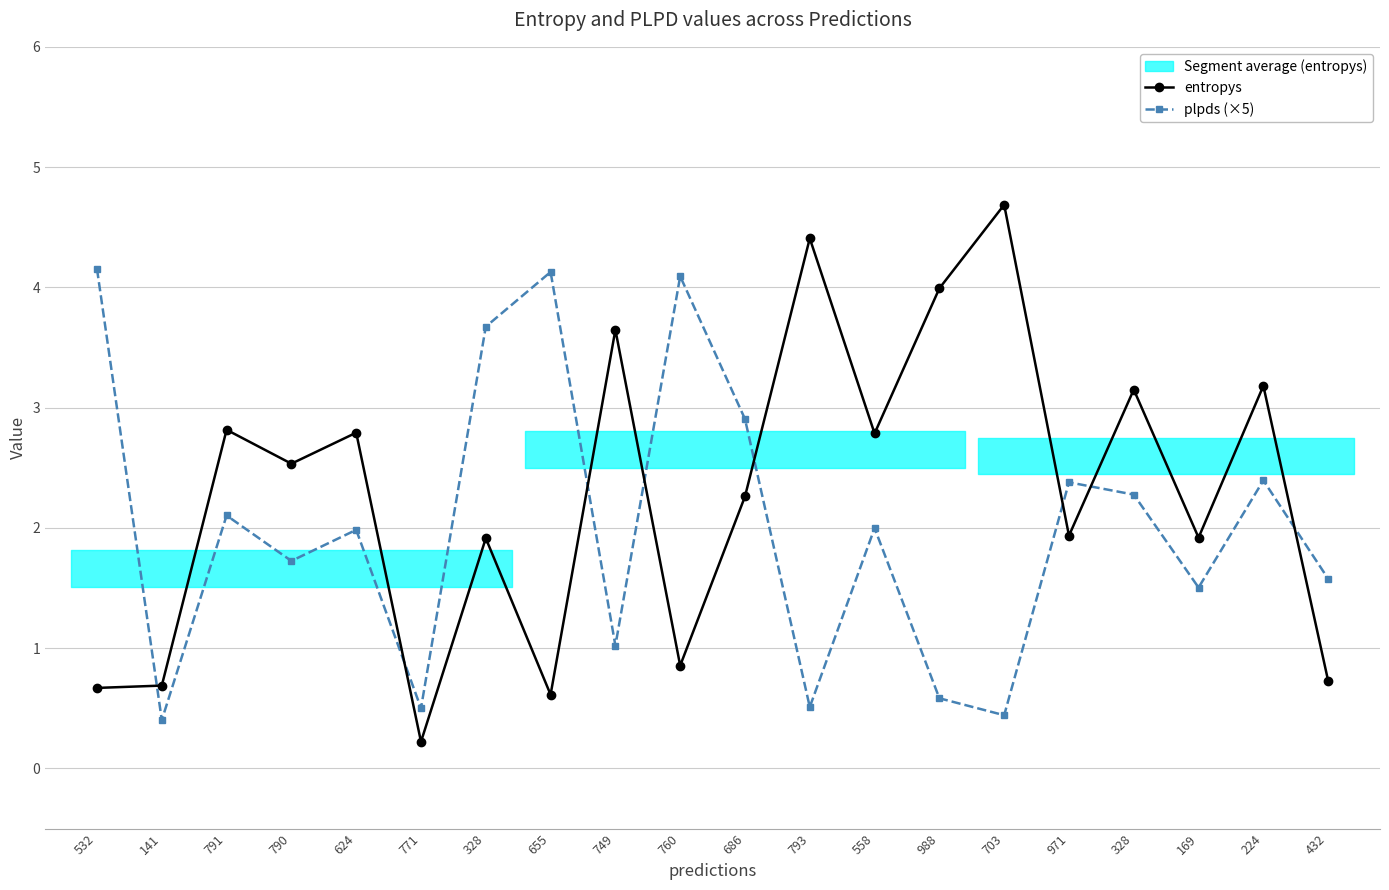

What is the label of the 1st point from the left?

532